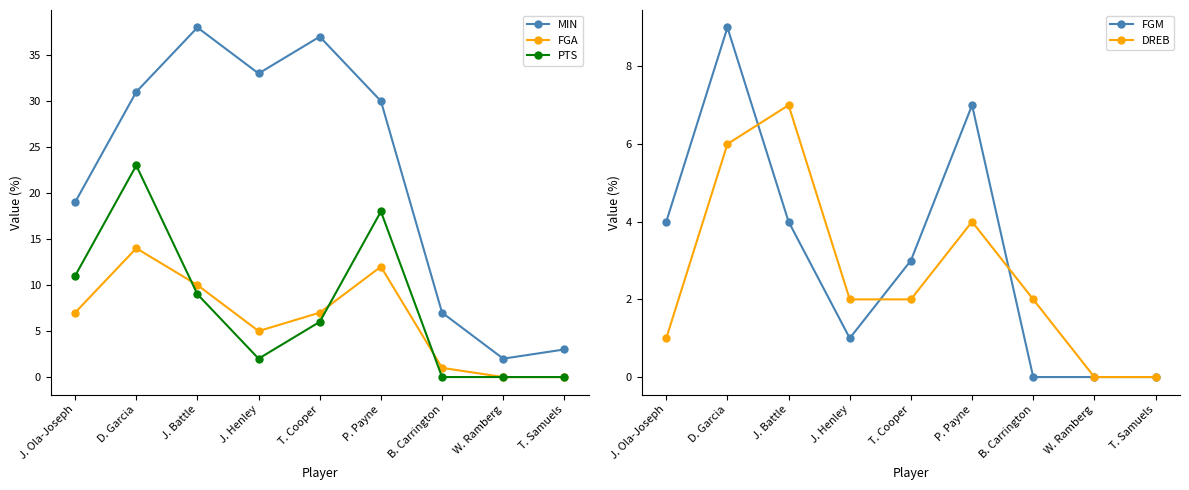

Rank the series at W. Ramberg from highest to lowest value.

MIN, FGA, PTS, FGM, DREB